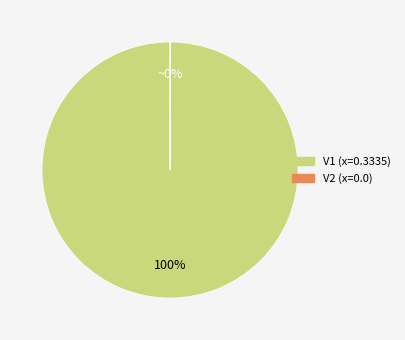

Does V1 represent more than half of the total?

Yes